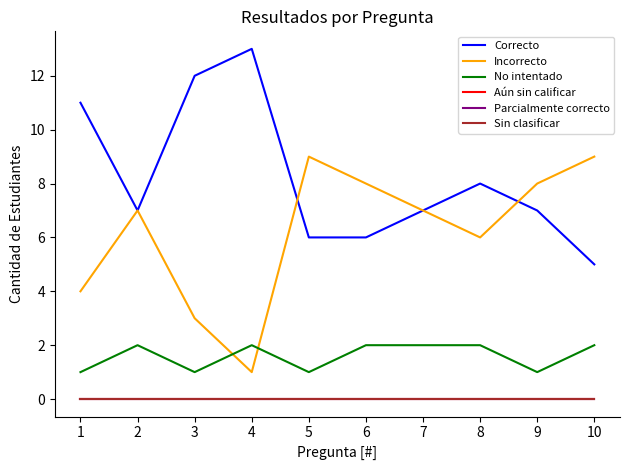

Reading right to left, list all the values displayed in this chart.

Correcto: 5	7	8	7	6	6	13	12	7	11
Incorrecto: 9	8	6	7	8	9	1	3	7	4
No intentado: 2	1	2	2	2	1	2	1	2	1
Aún sin calificar: 0	0	0	0	0	0	0	0	0	0
Parcialmente correcto: 0	0	0	0	0	0	0	0	0	0
Sin clasificar: 0	0	0	0	0	0	0	0	0	0